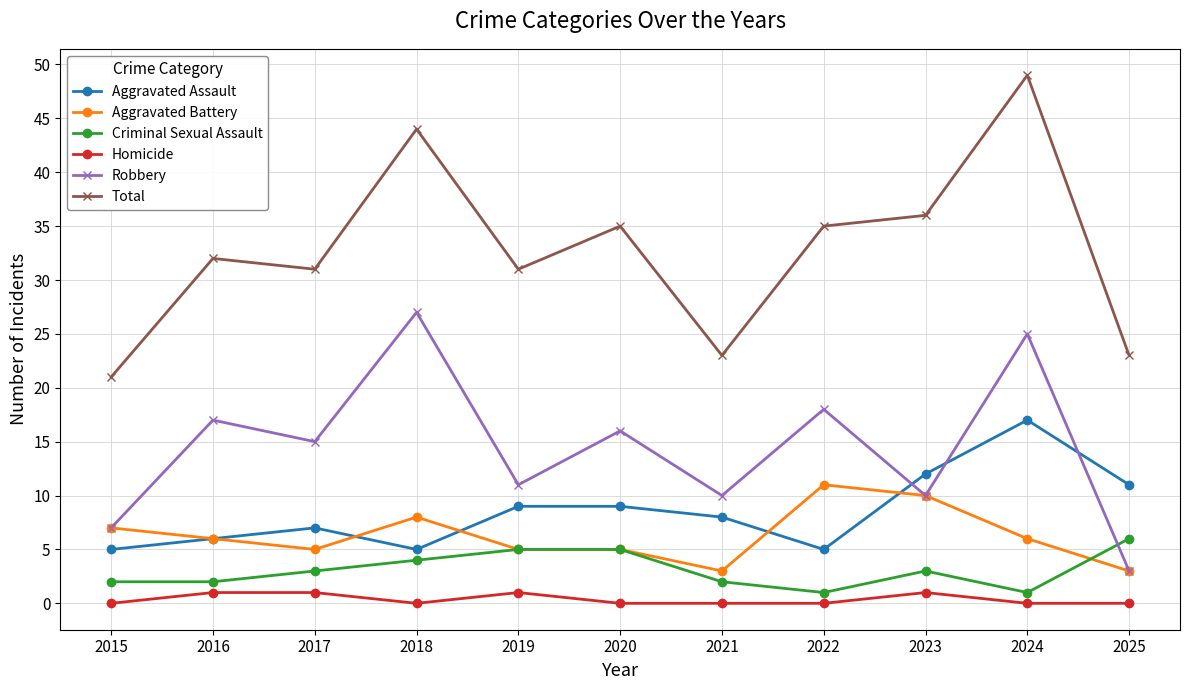

Which label corresponds to the largest value in the chart?

2024